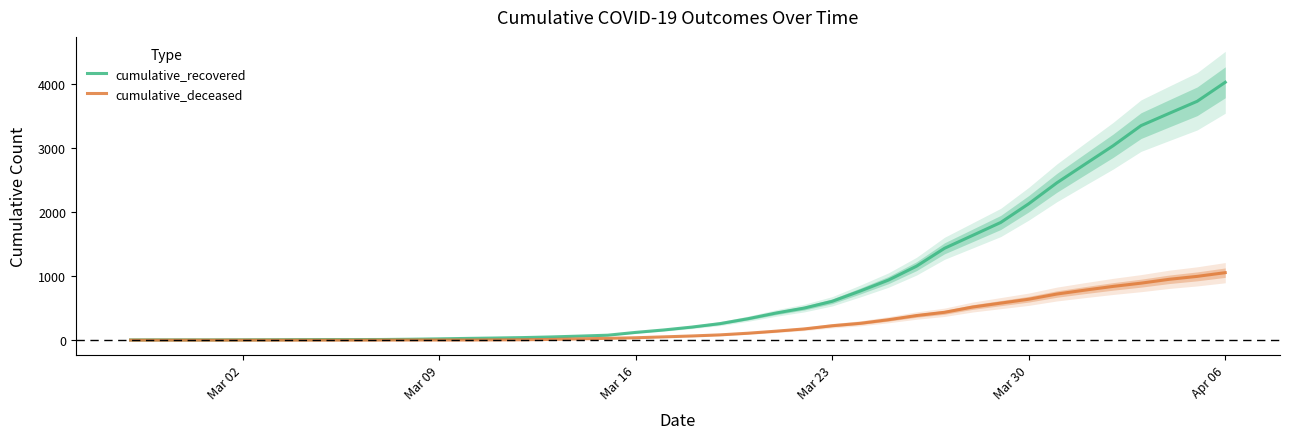

Is the value of cumulative_recovered at Mar 02 greater than the value of cumulative_deceased at Mar 30?

No